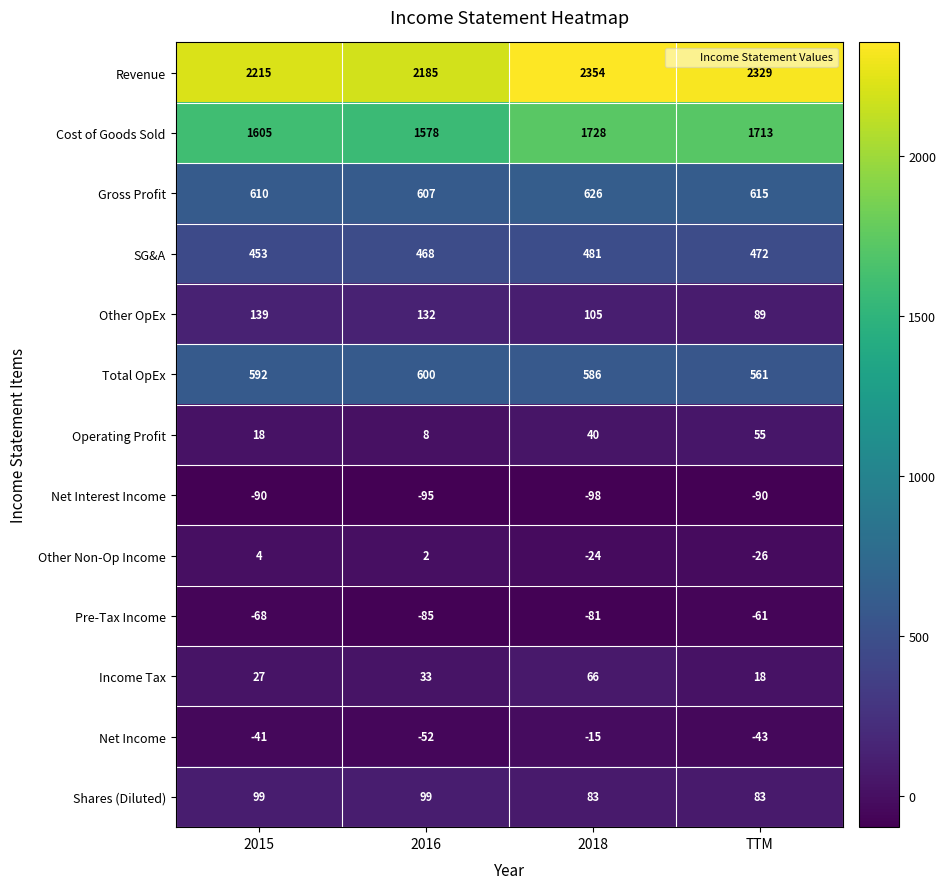

Which series has the largest range (max minus min)?

Revenue